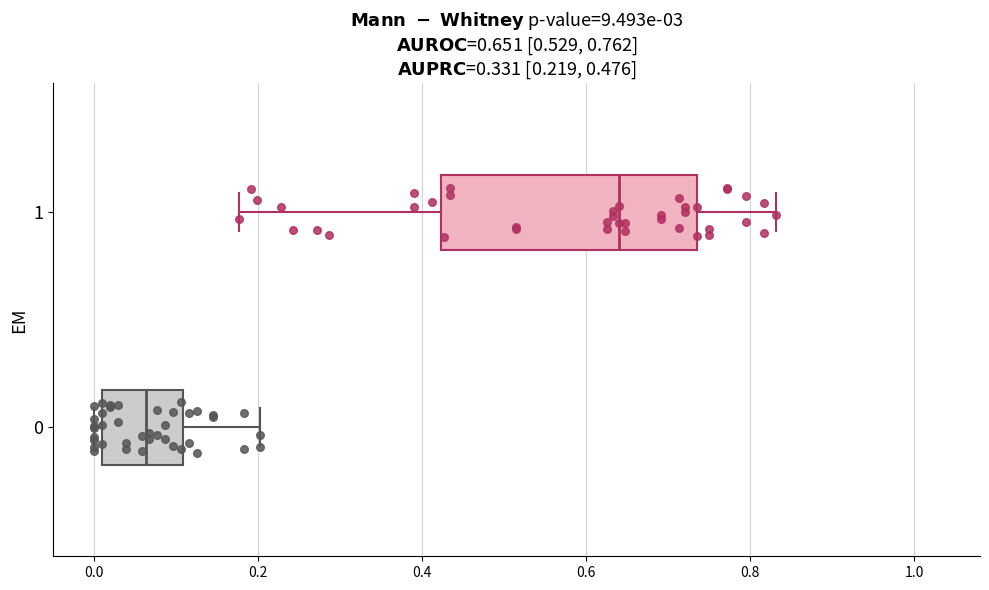

Which box is the widest, from its left edge to its right edge?

1